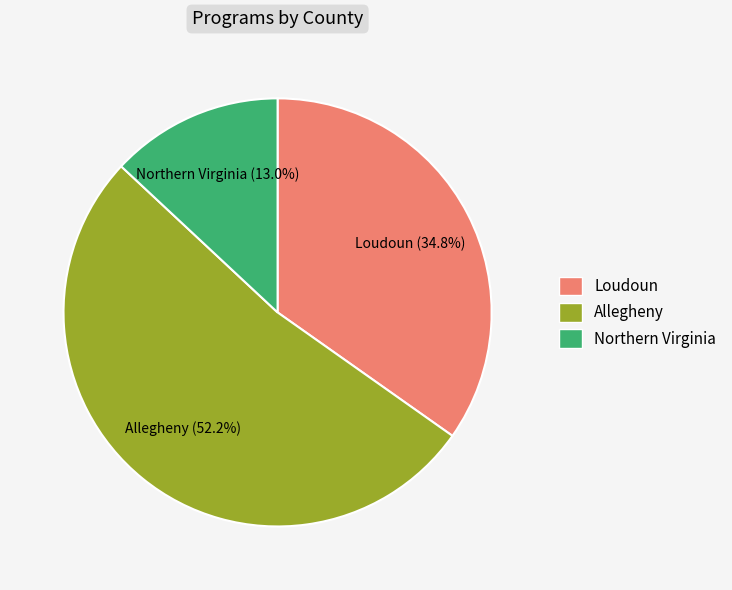

What percentage do Northern Virginia and Allegheny together represent?

65.2%